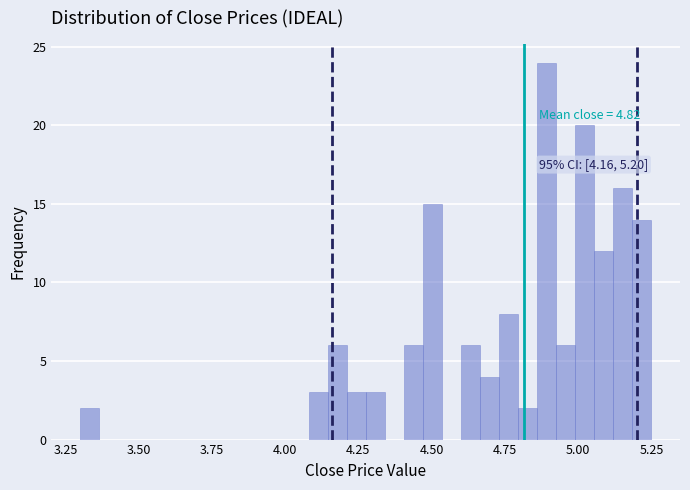

Around what value on the x-axis is the tallest bar? Give the approximate position of its centre, as read against the axis.

4.90